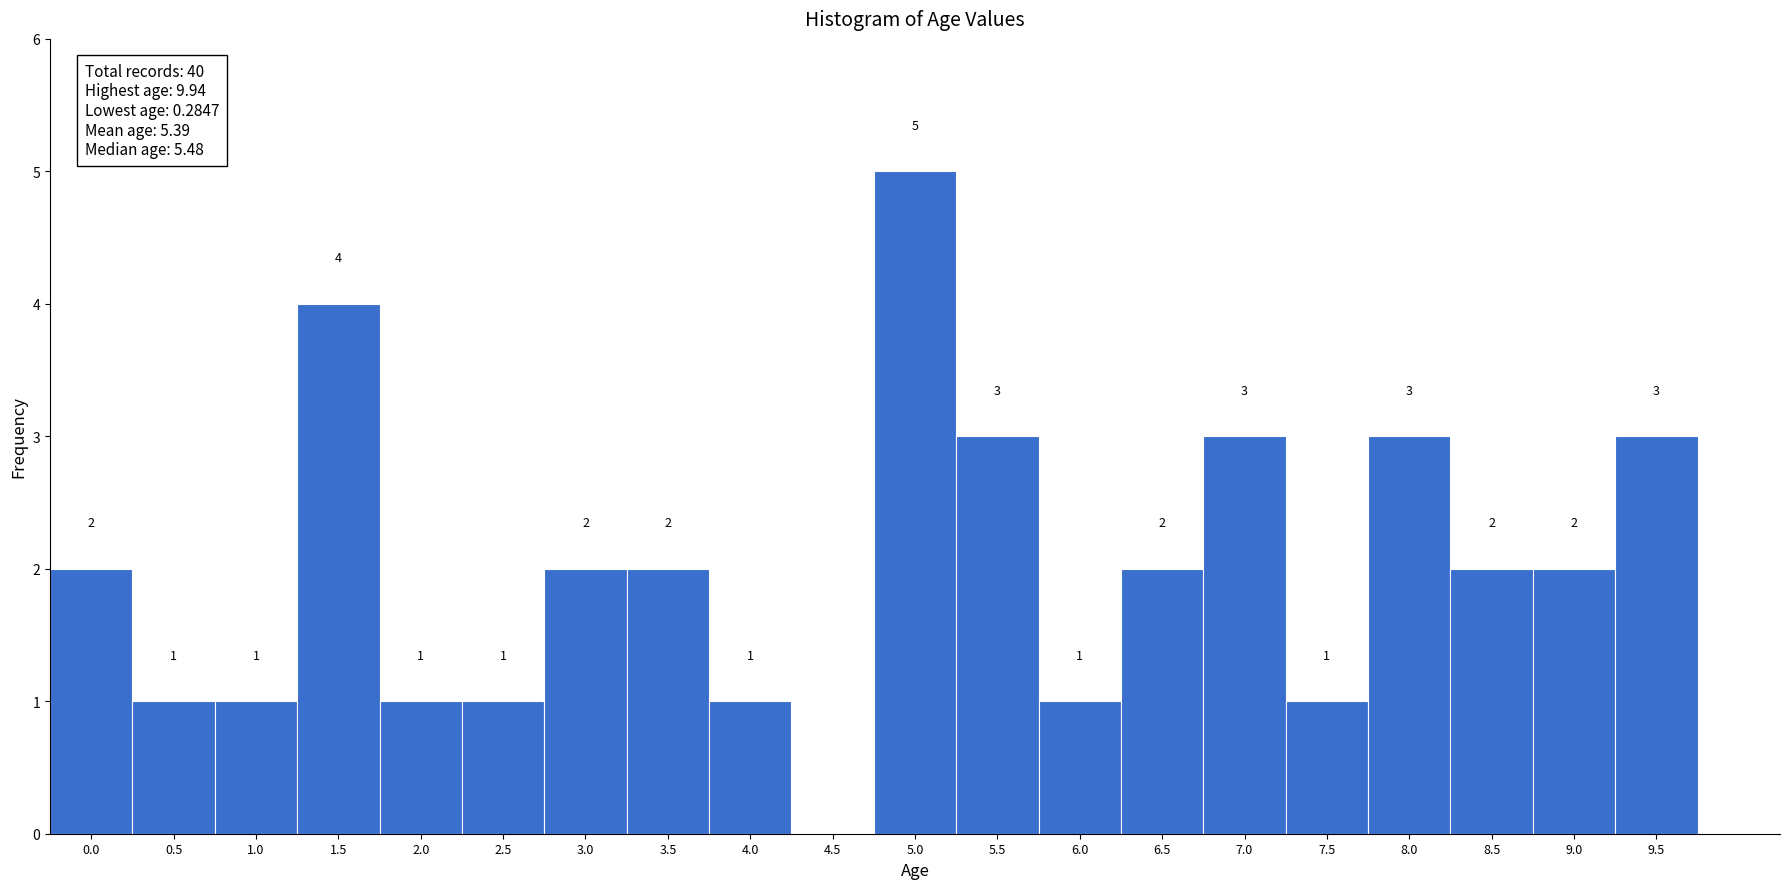

Reading right to left, transcribe all the data shown in this chart.

9.5=3	9.0=2	8.5=2	8.0=3	7.5=1	7.0=3	6.5=2	6.0=1	5.5=3	5.0=5	4.5=0	4.0=1	3.5=2	3.0=2	2.5=1	2.0=1	1.5=4	1.0=1	0.5=1	0.0=2